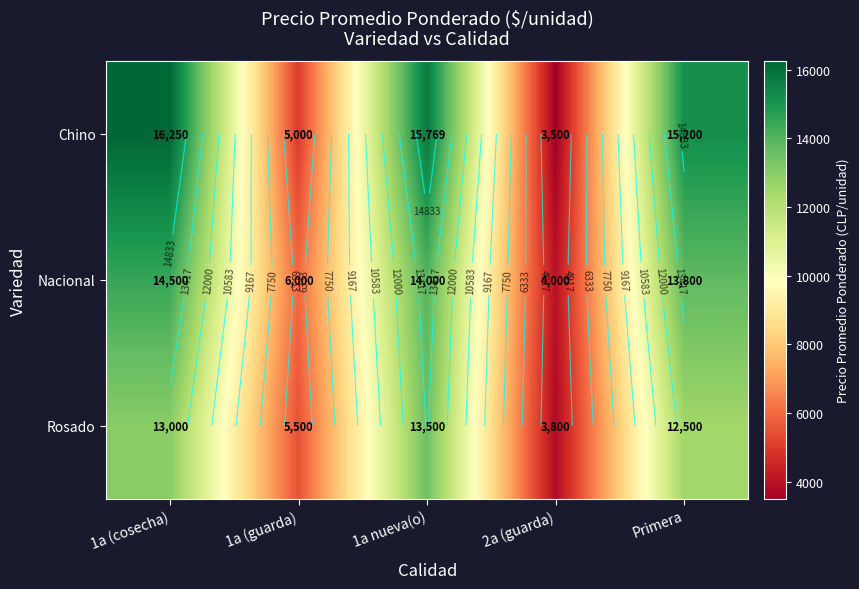

The Nacional series shows 6390 at 2a (guarda). True or false?

False